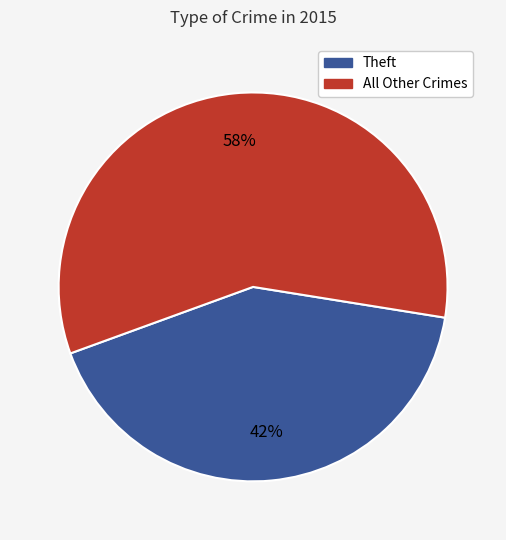

To the nearest percent, what is the combined percentage of Theft and All Other Crimes?

100%